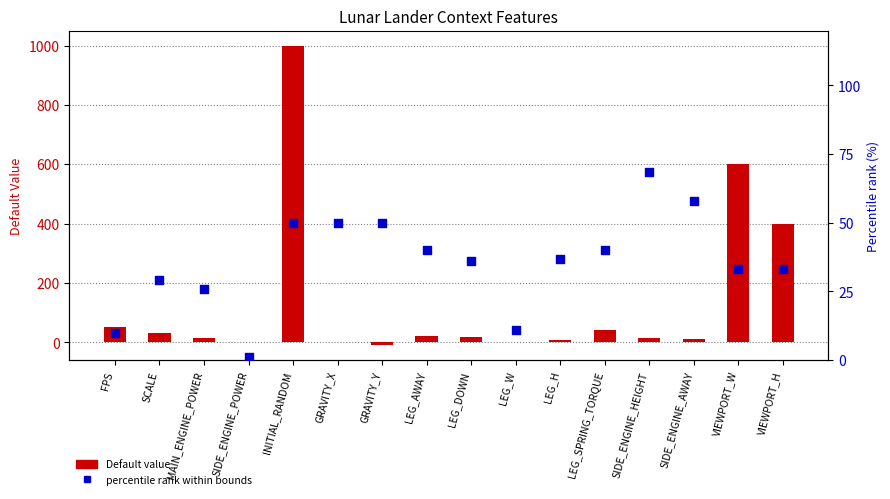

What is the total value across all series at SCALE?

59.3